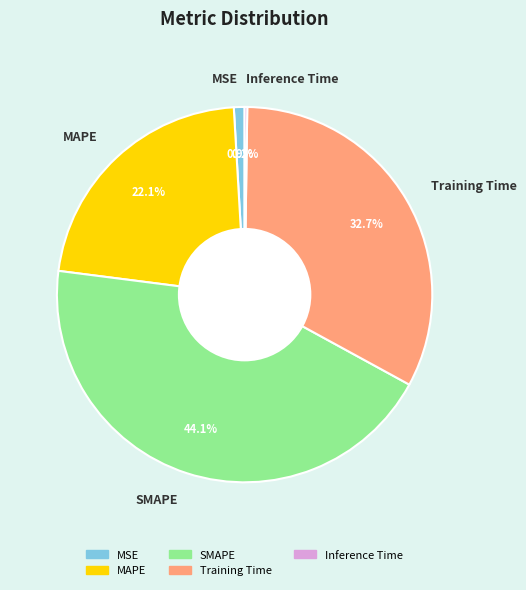

Does any single category account for the majority?

No